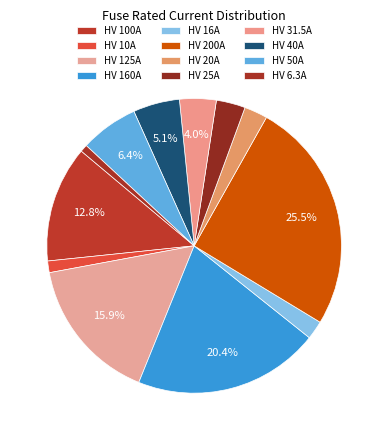

What percentage is the HV 100A slice, to the nearest percent?

13%